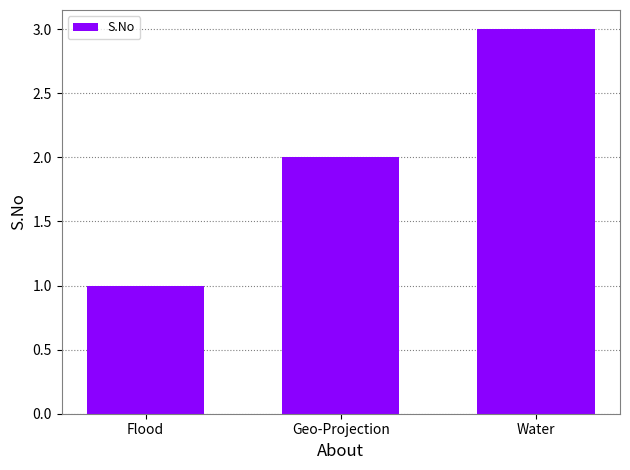

How many data points are less than 2?

1